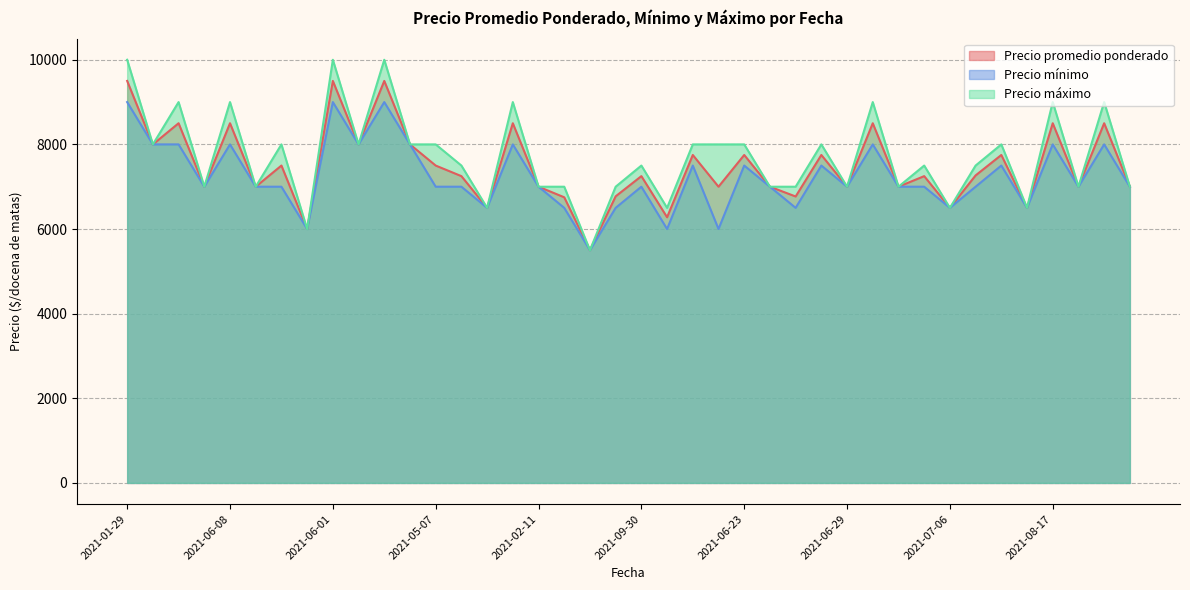

True or false: Precio máximo has a value of 2883 at 2021-06-18.

False